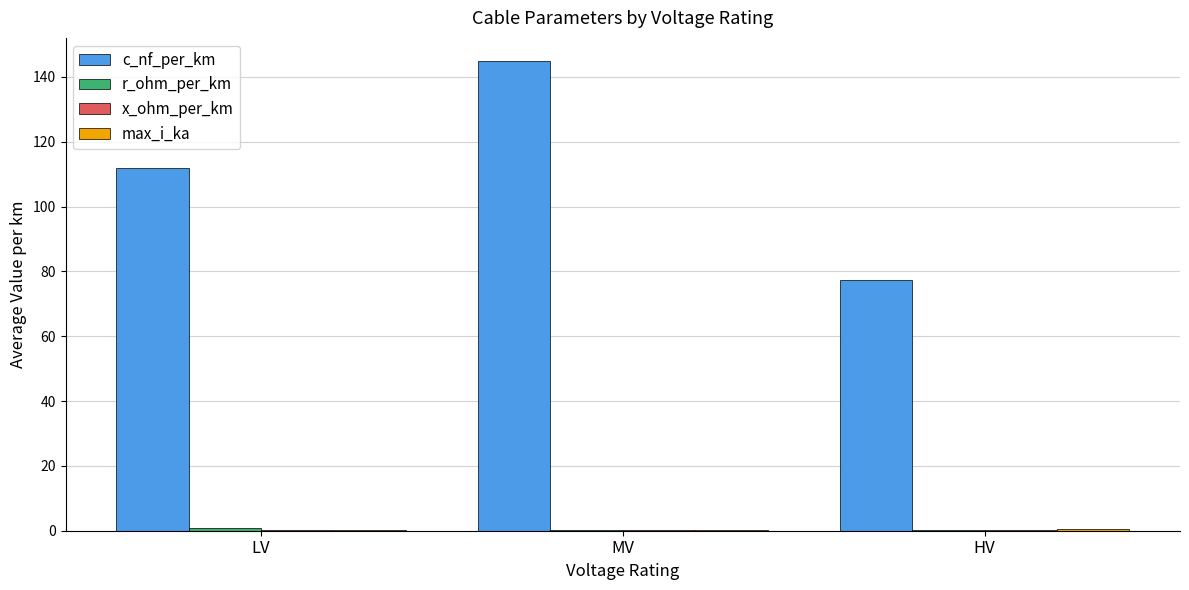

What is the difference between the c_nf_per_km values at MV and HV?

67.5